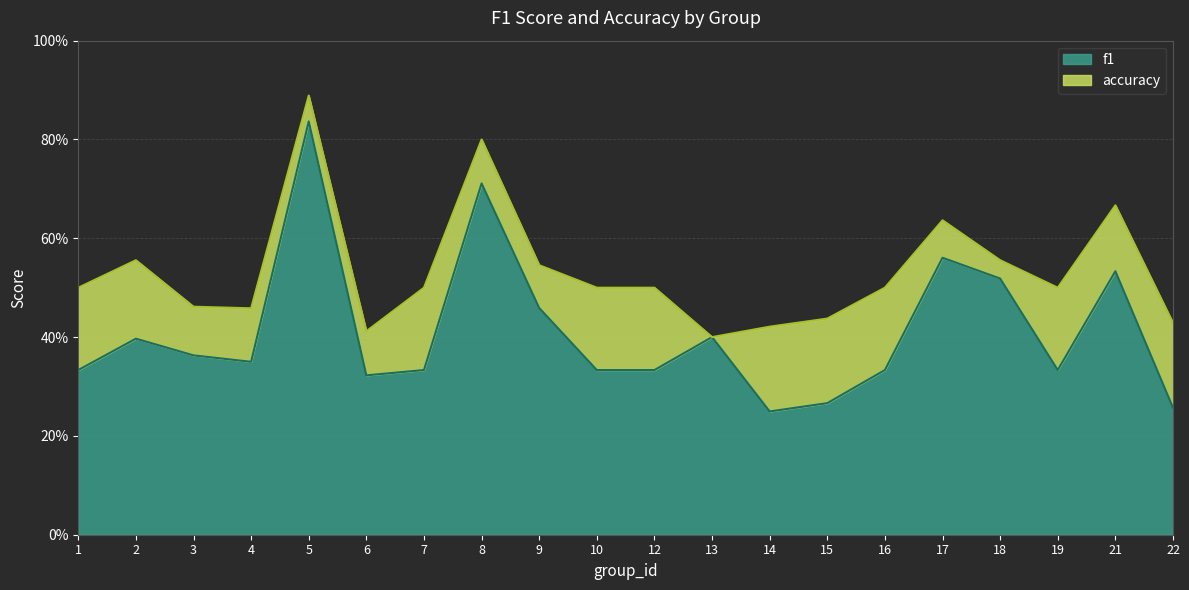

Is the value of accuracy at 16 greater than the value of f1 at 1?

Yes